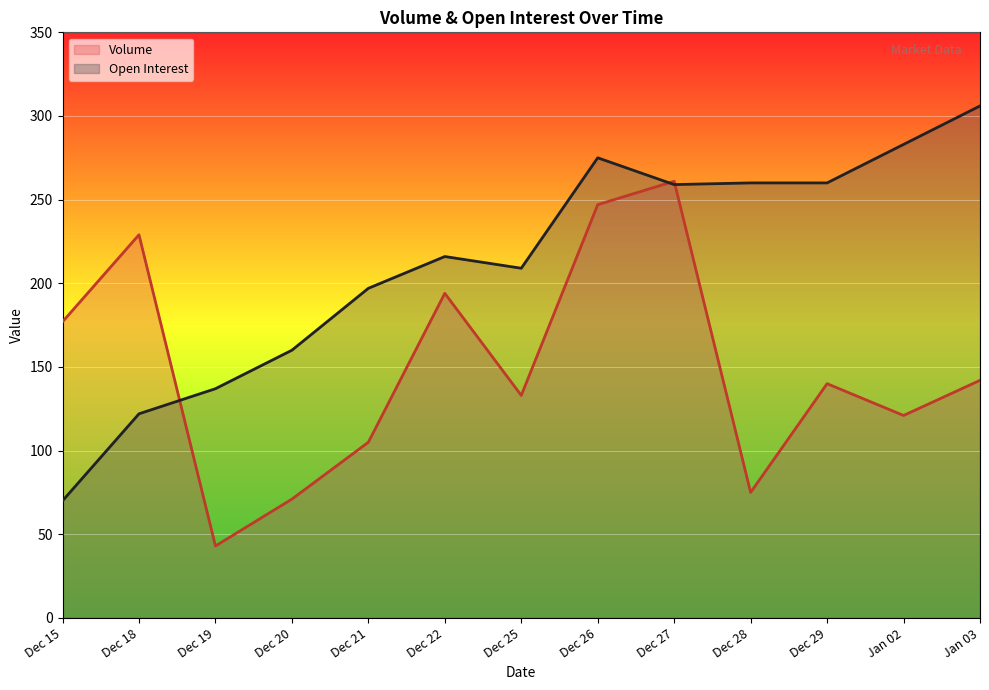

Which series has the largest range (max minus min)?

Open Interest